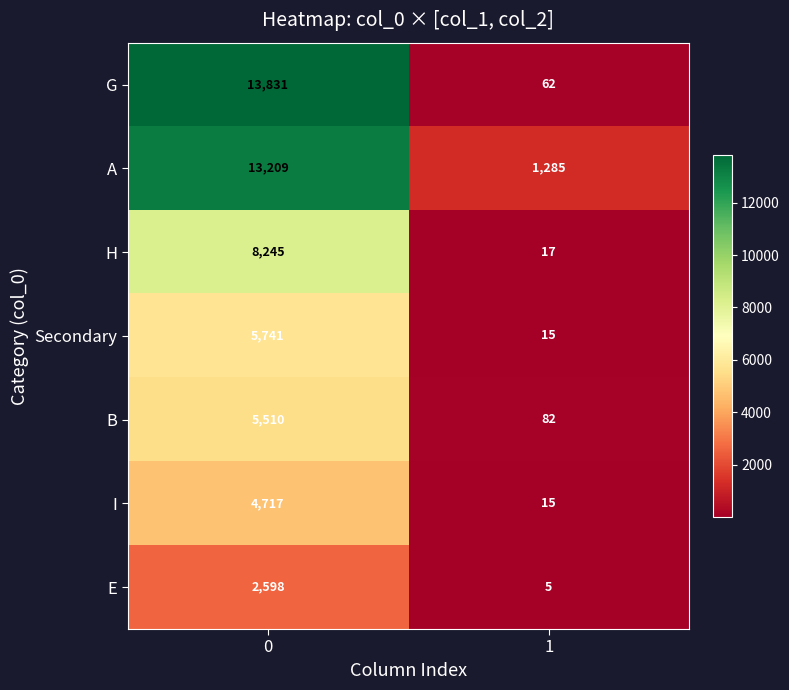

What is the maximum value for G?

13831